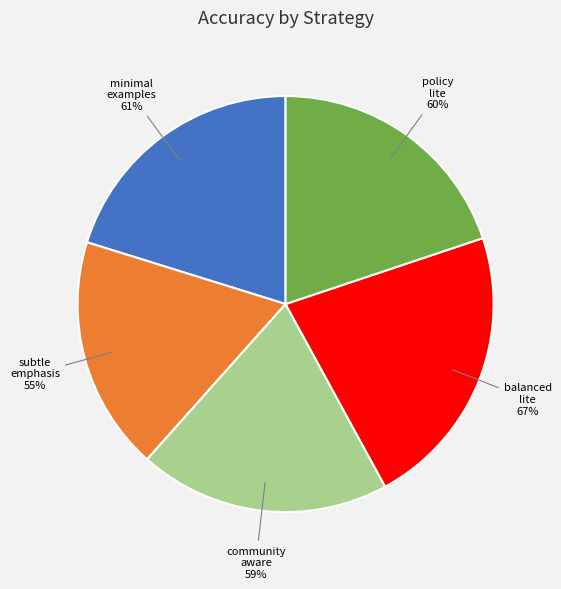

What percentage do combined_v4_minimal_examples and combined_v4_subtle_emphasis together represent?

38.4%